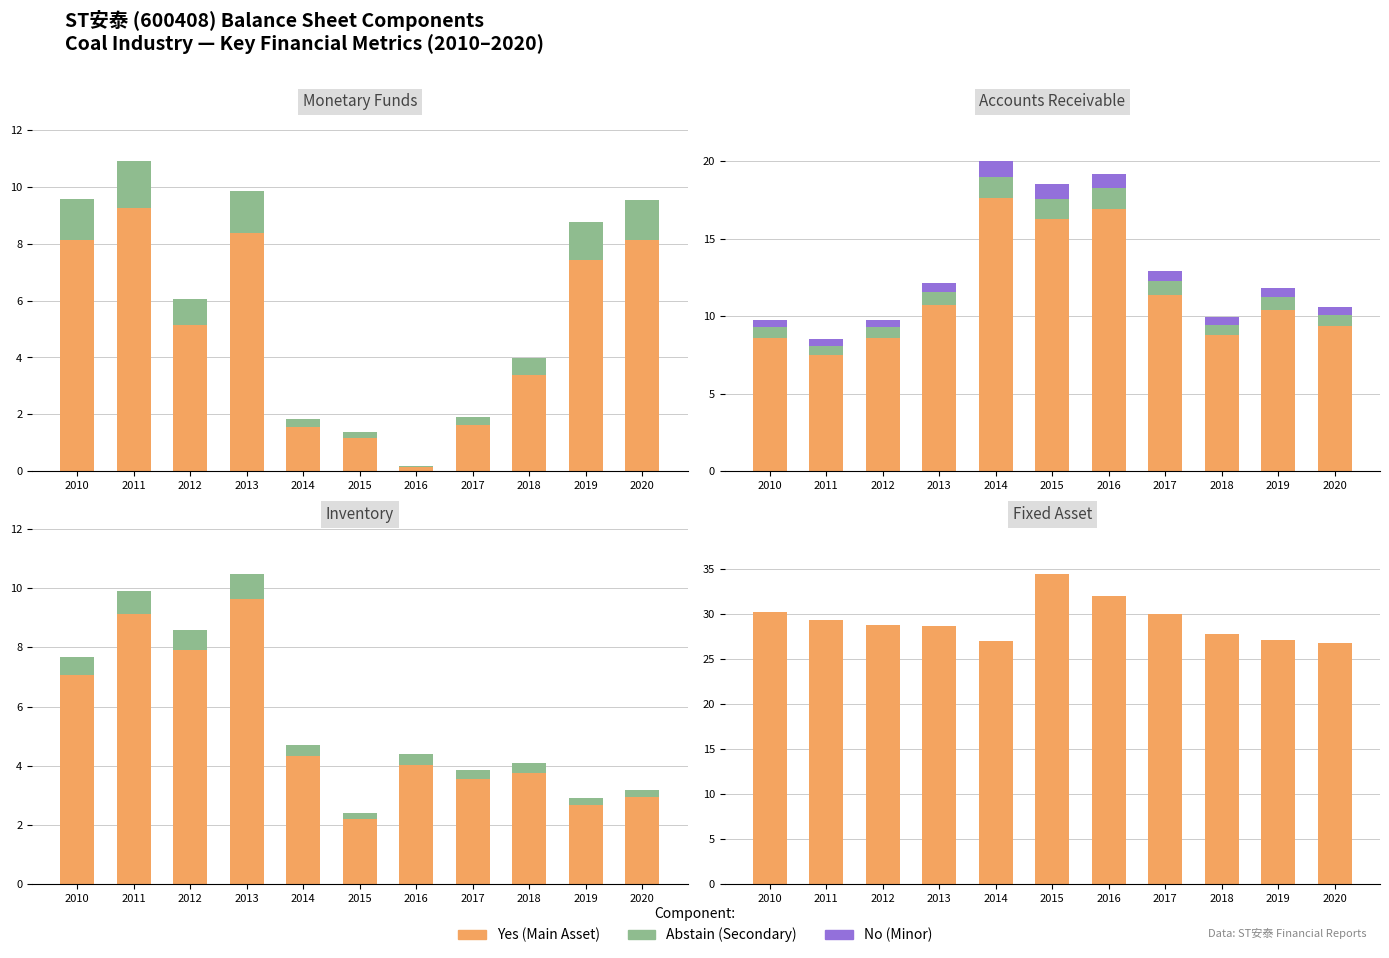

How many groups of bars are there?

11